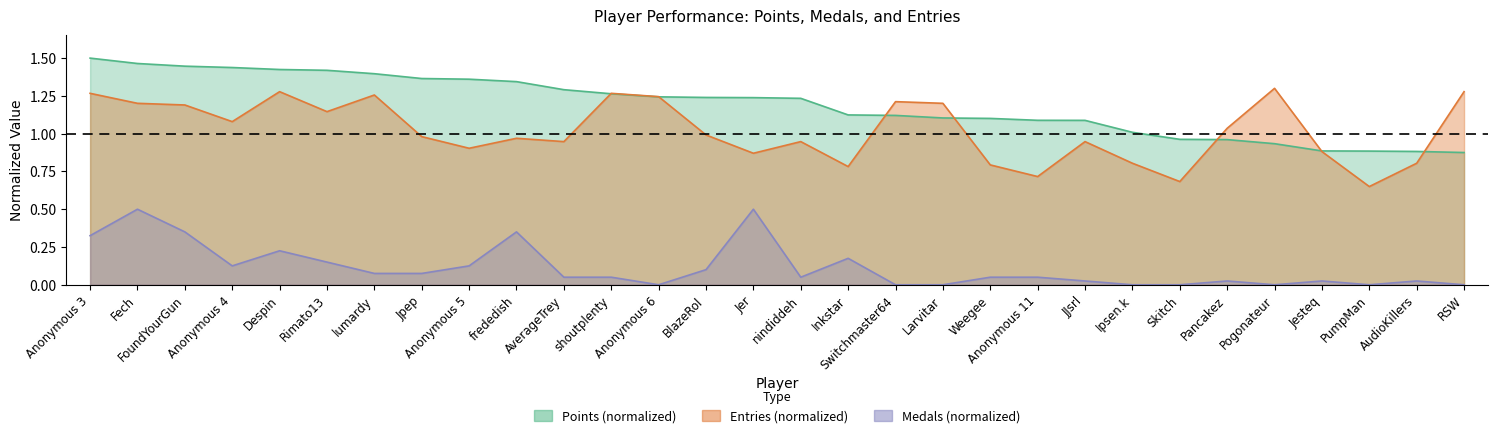

True or false: Medals and Points cross at least once.

False